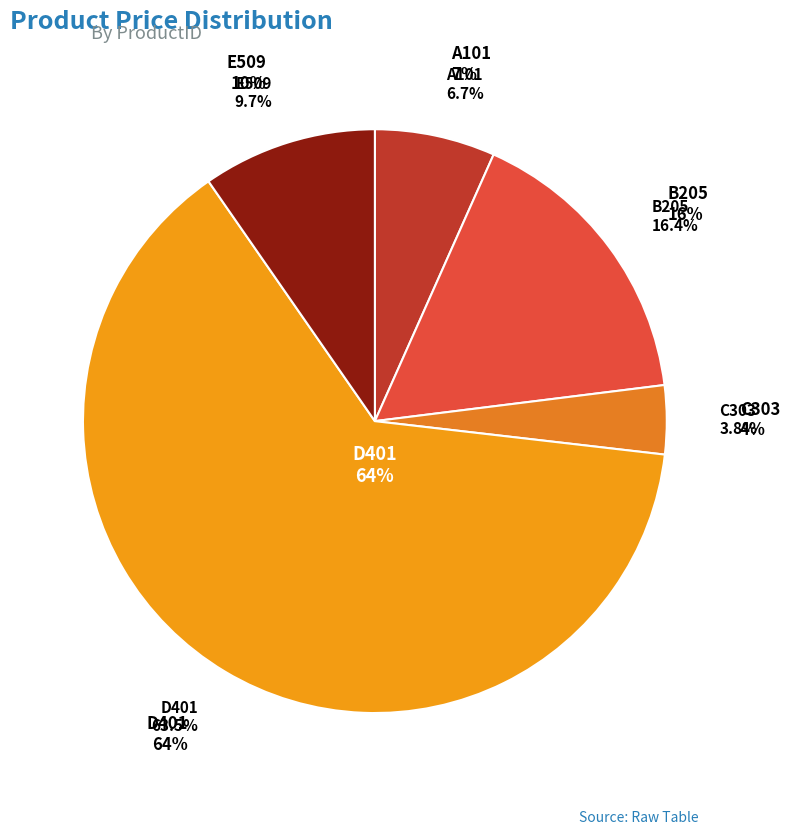

How many slices are in this pie chart?

5